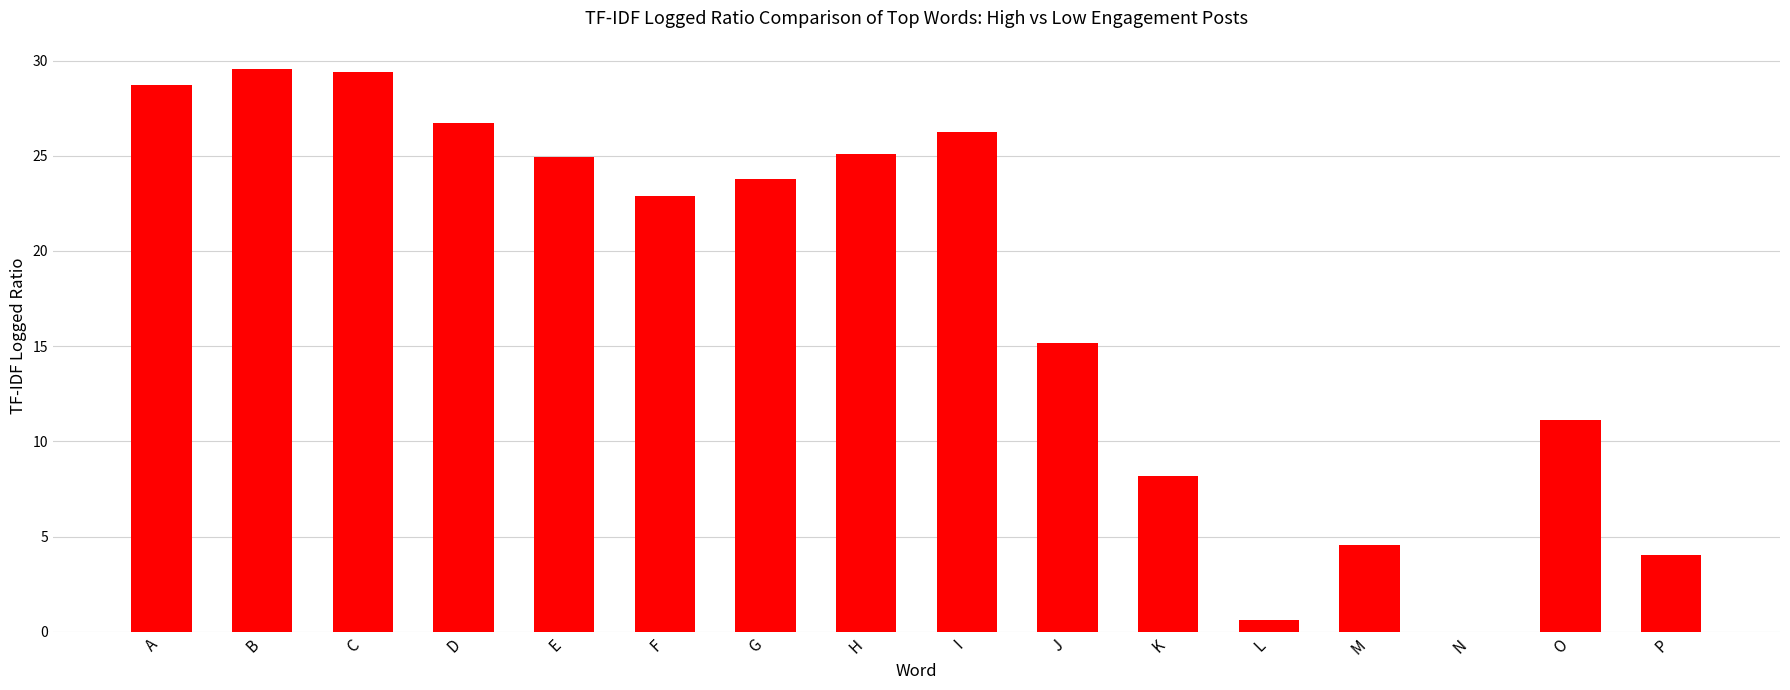

What is the difference between the values at K and B?

21.4